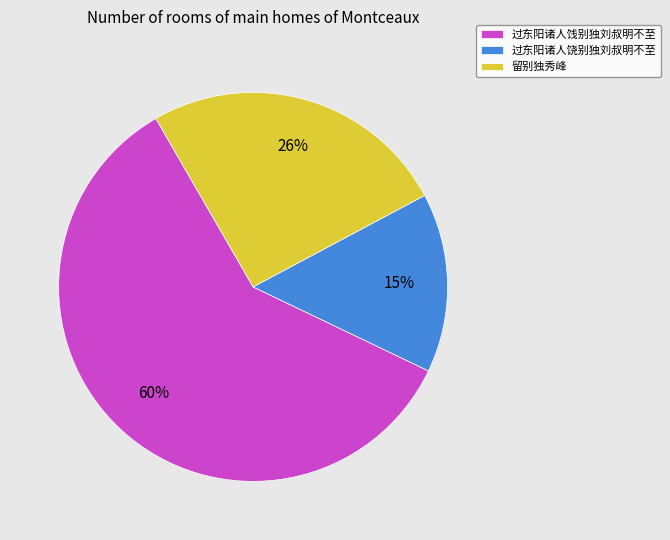

Which slice is the smallest?

过东阳诸人饶别独刘叔明不至